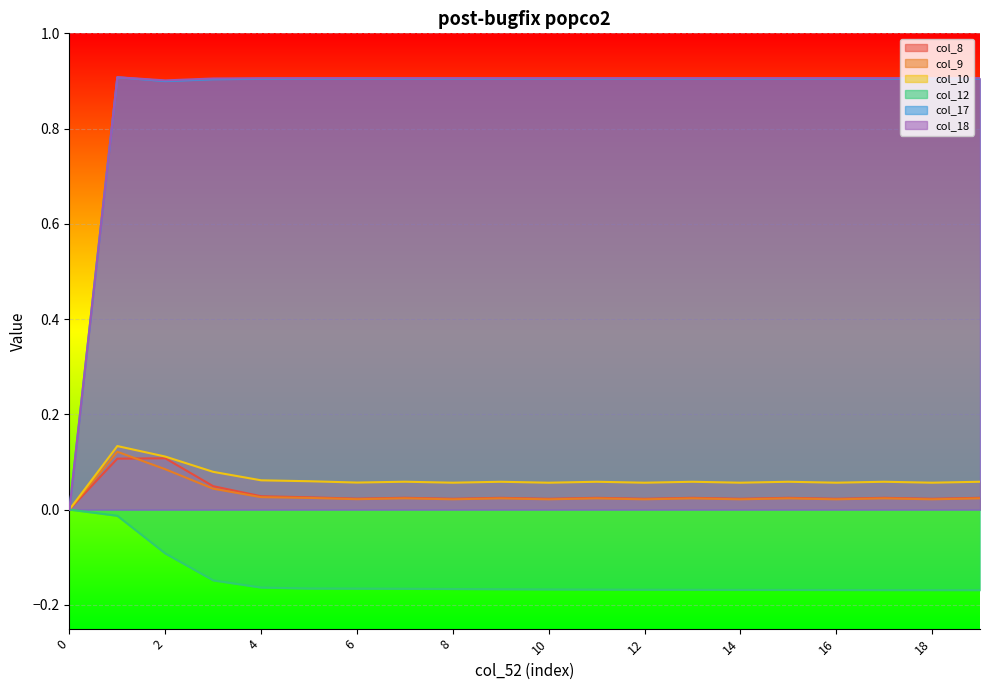

Which series has the largest total across all categories?

col_18